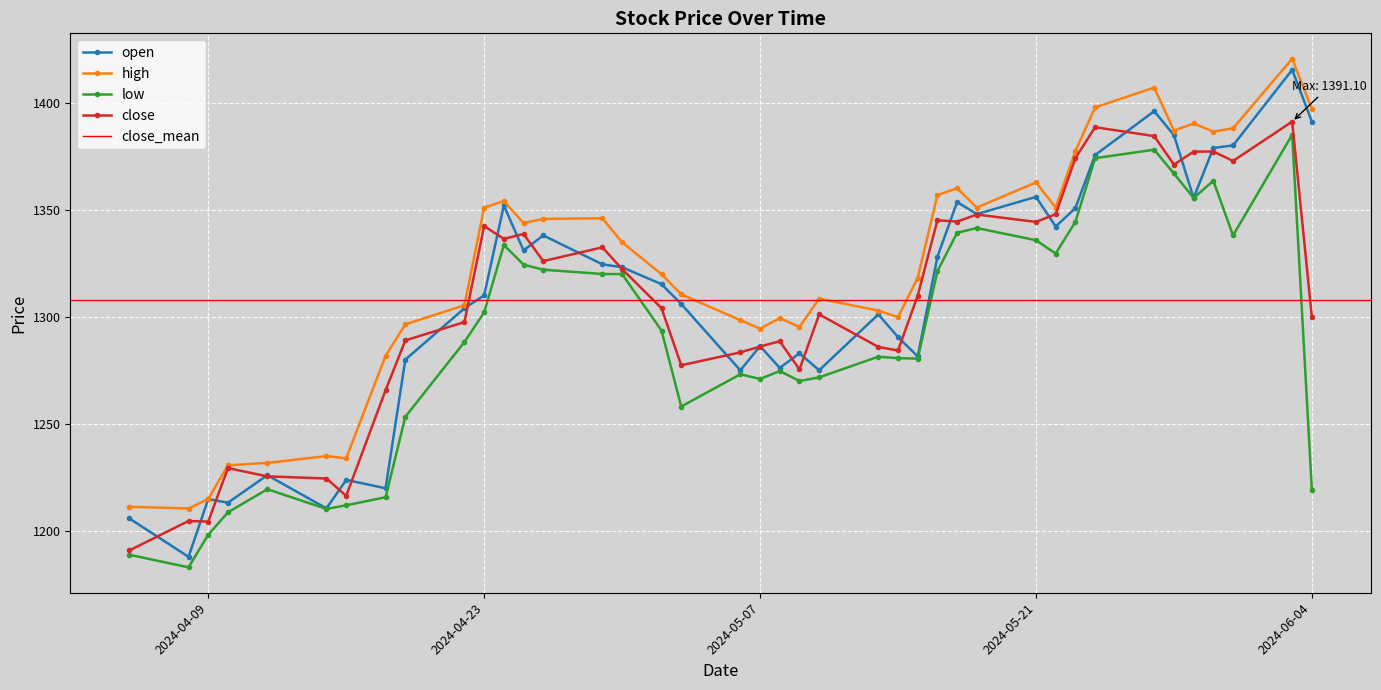

True or false: close and low intersect in this chart.

False